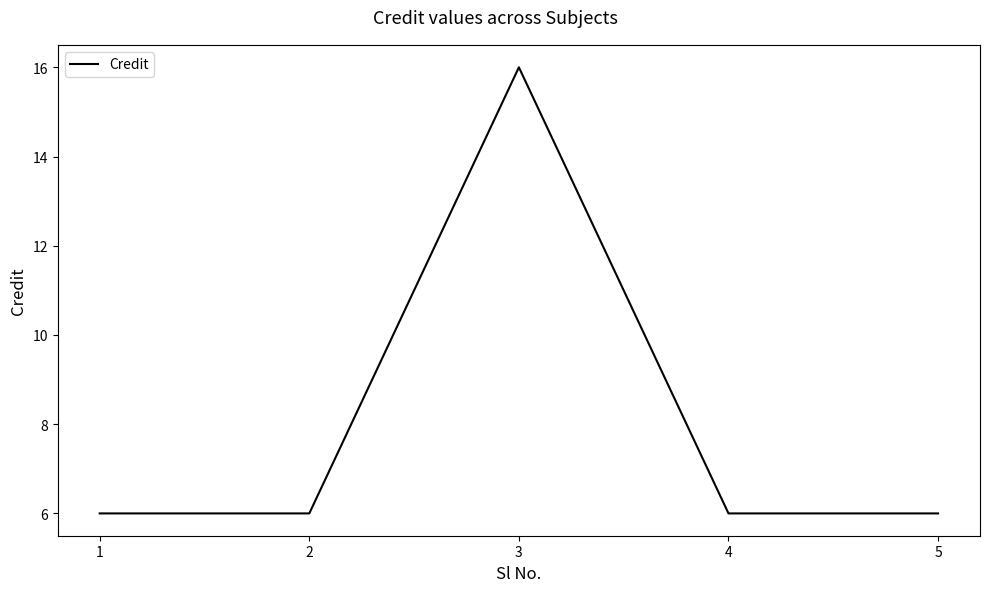

What is the difference between the maximum and minimum values?

10